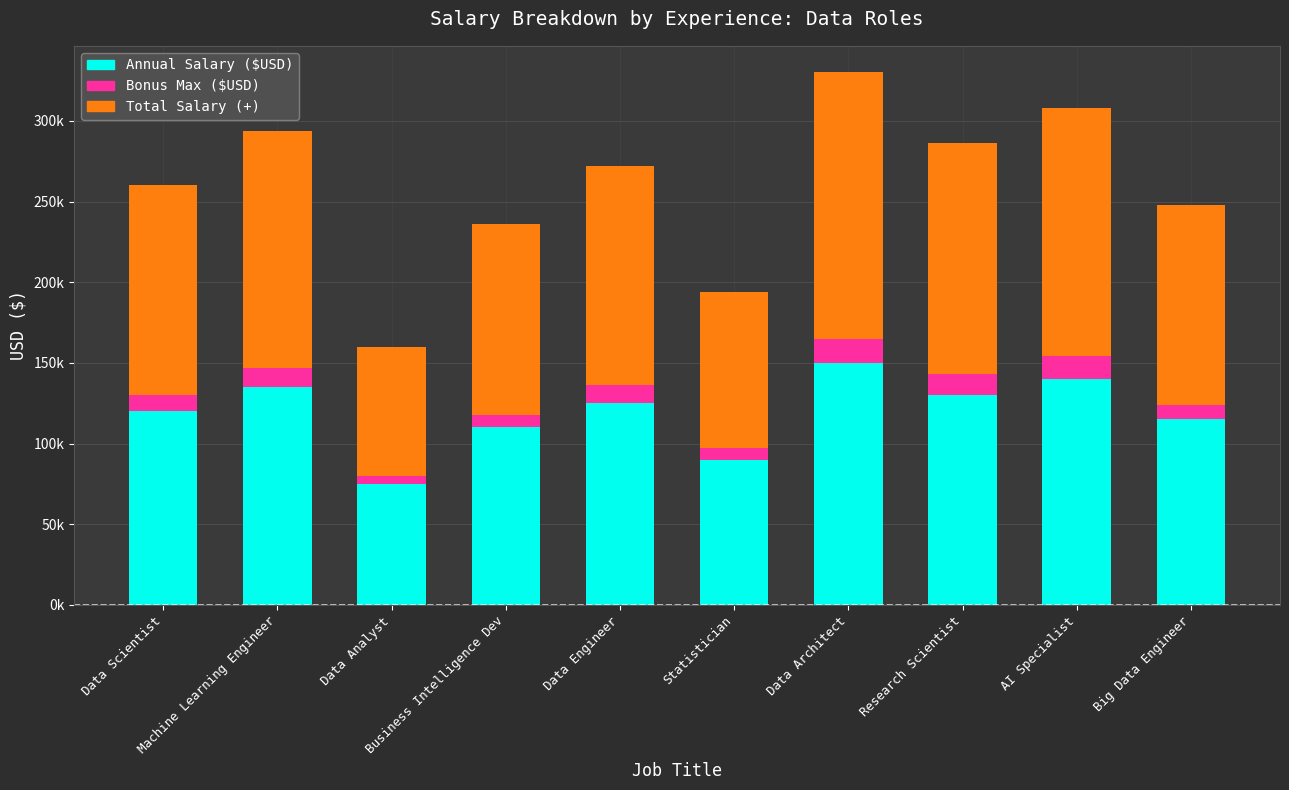

Which series has the largest range (max minus min)?

Total Salary (+)